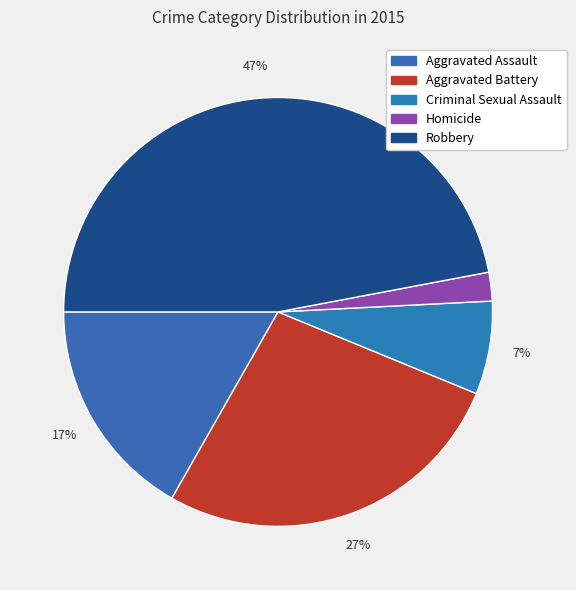

Which category has the biggest portion of the pie?

Robbery